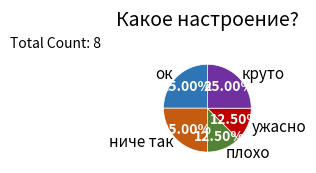

The круто slice represents 25% of the pie. True or false?

True